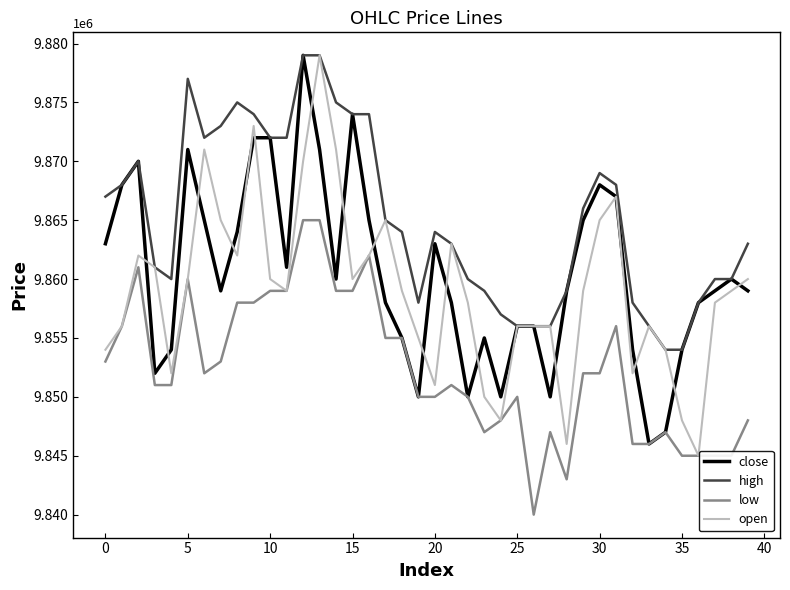

Does the chart display data point markers on the line(s)?

No